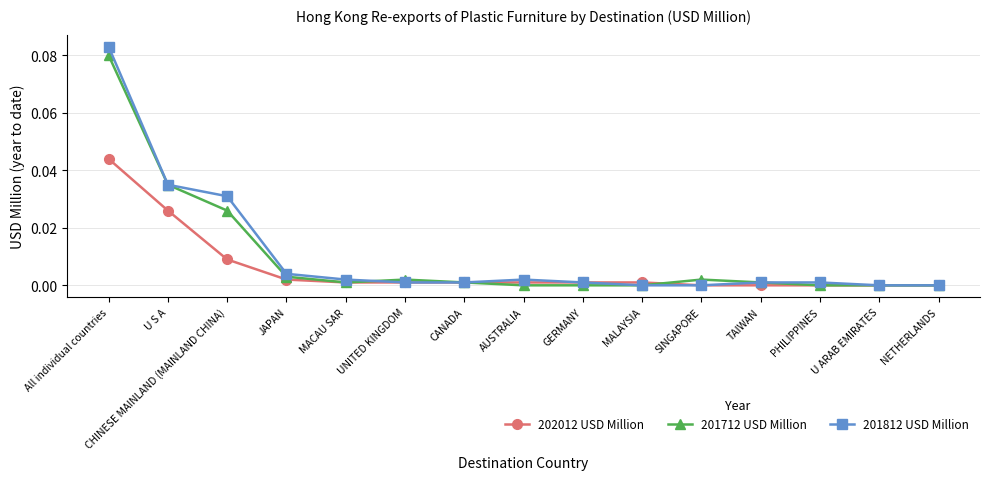

What are all the series names shown in the legend?

202012 USD Million, 201712 USD Million, 201812 USD Million